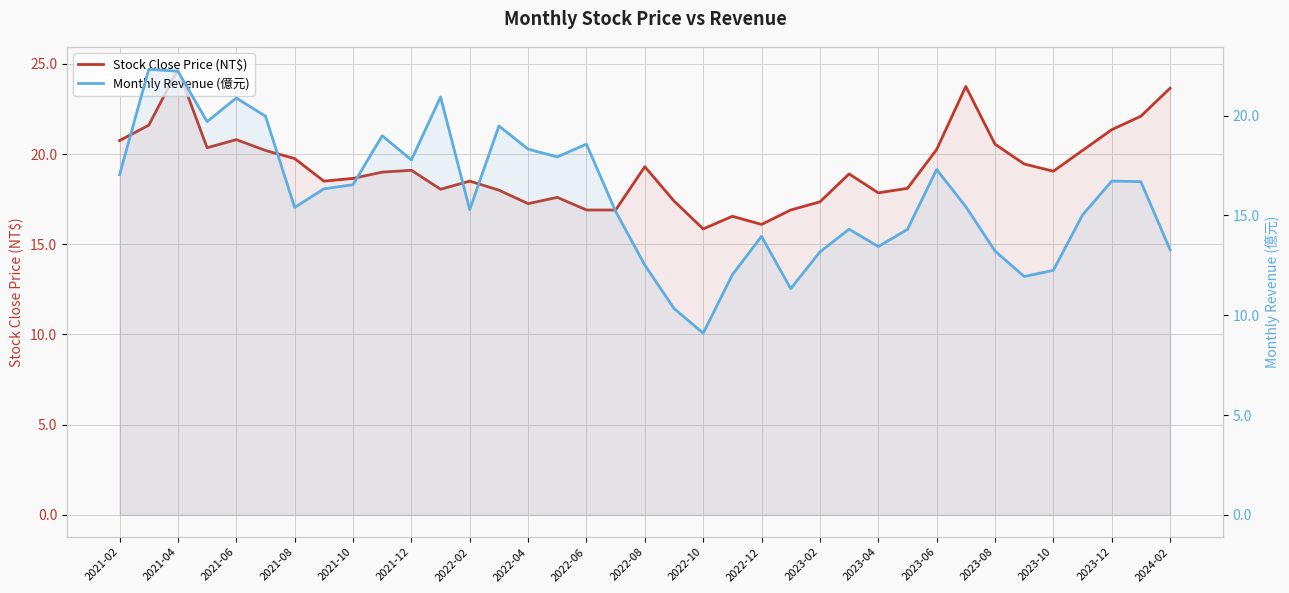

At which category does Monthly Revenue (億元) reach its first local valley?

2021-08